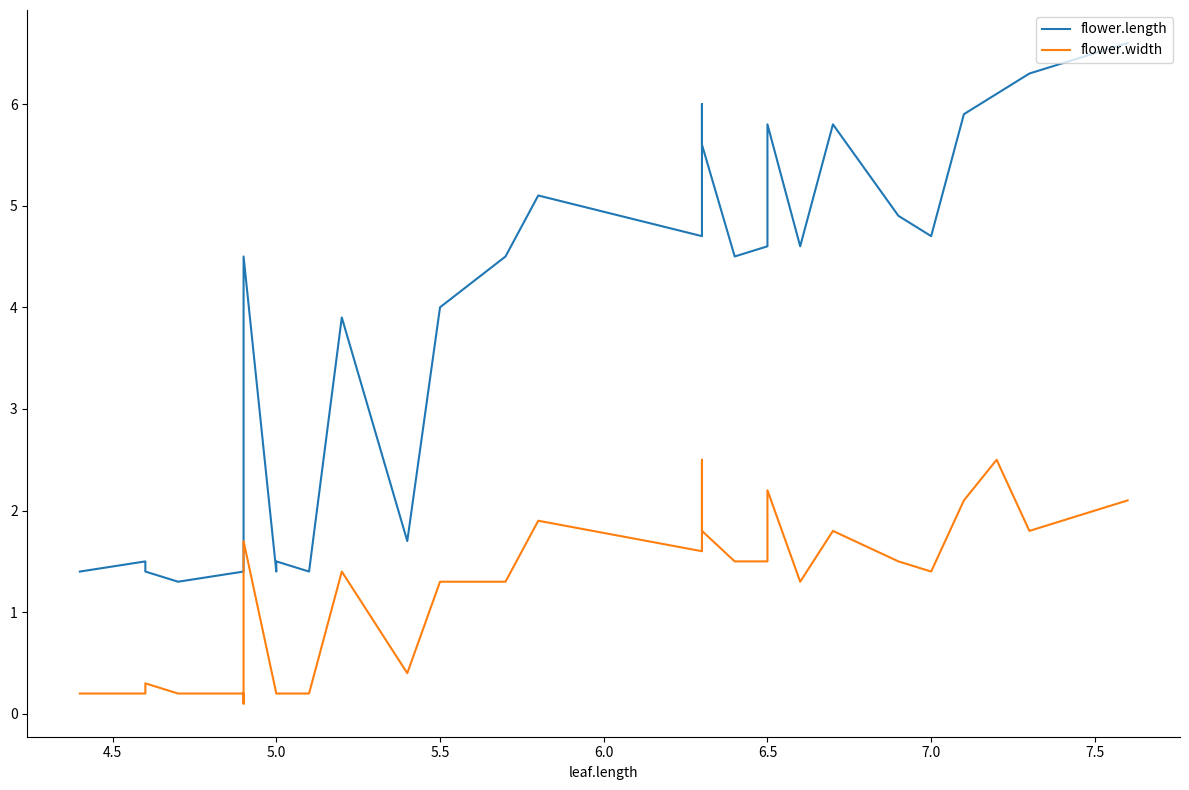

How many lines are shown in the chart?

2